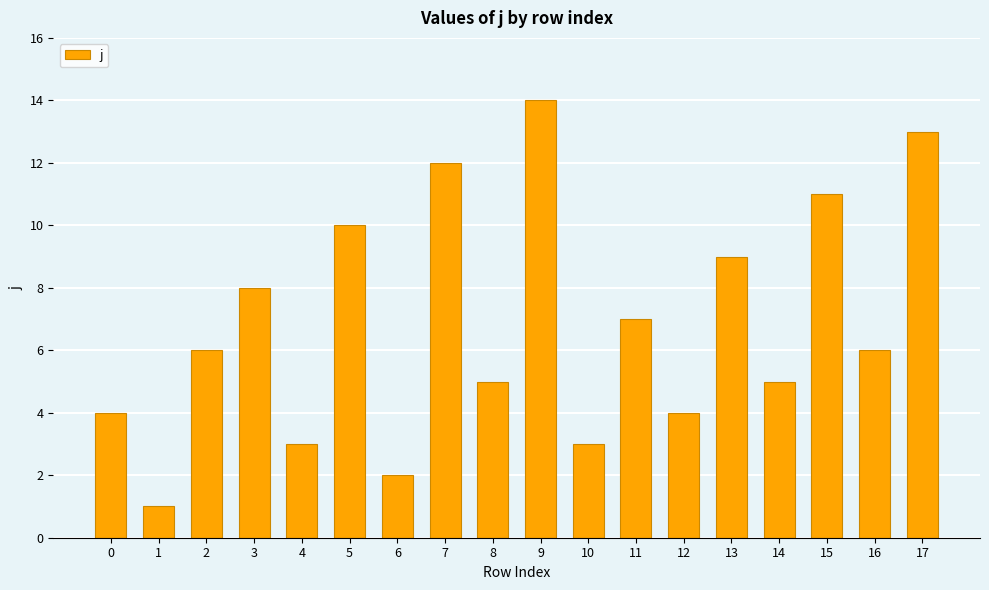

What is the maximum value shown in the chart?

14